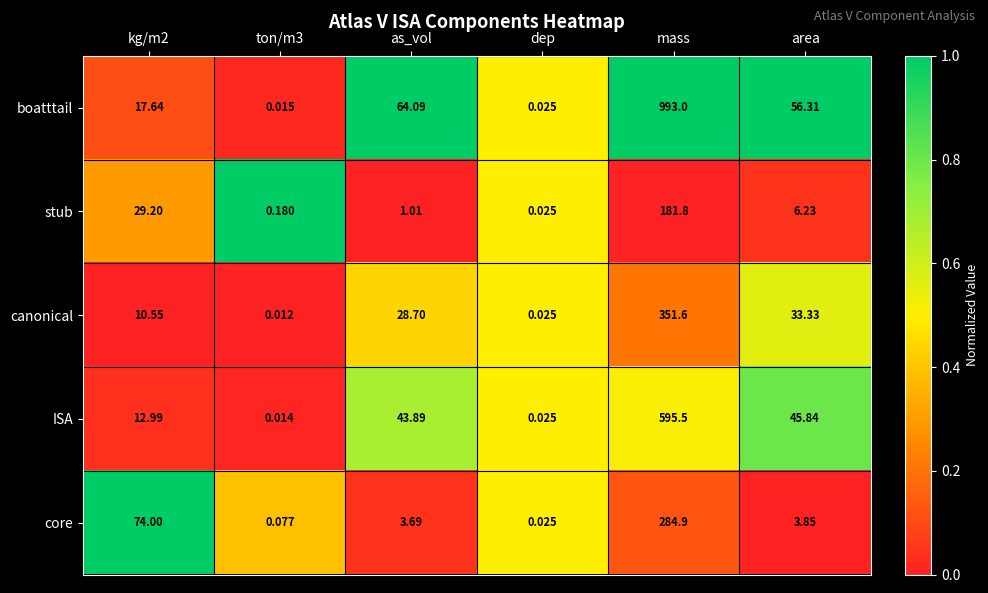

What is the total value across all series at ton/m3?

0.3